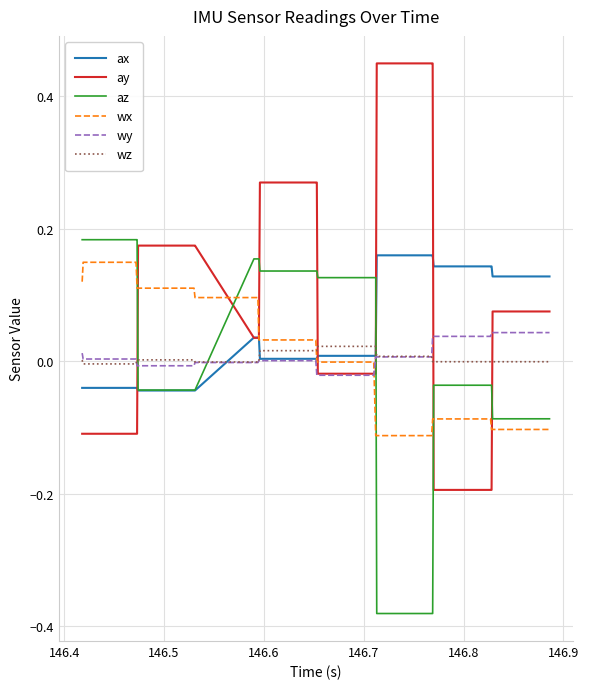

How many lines are shown in the chart?

6